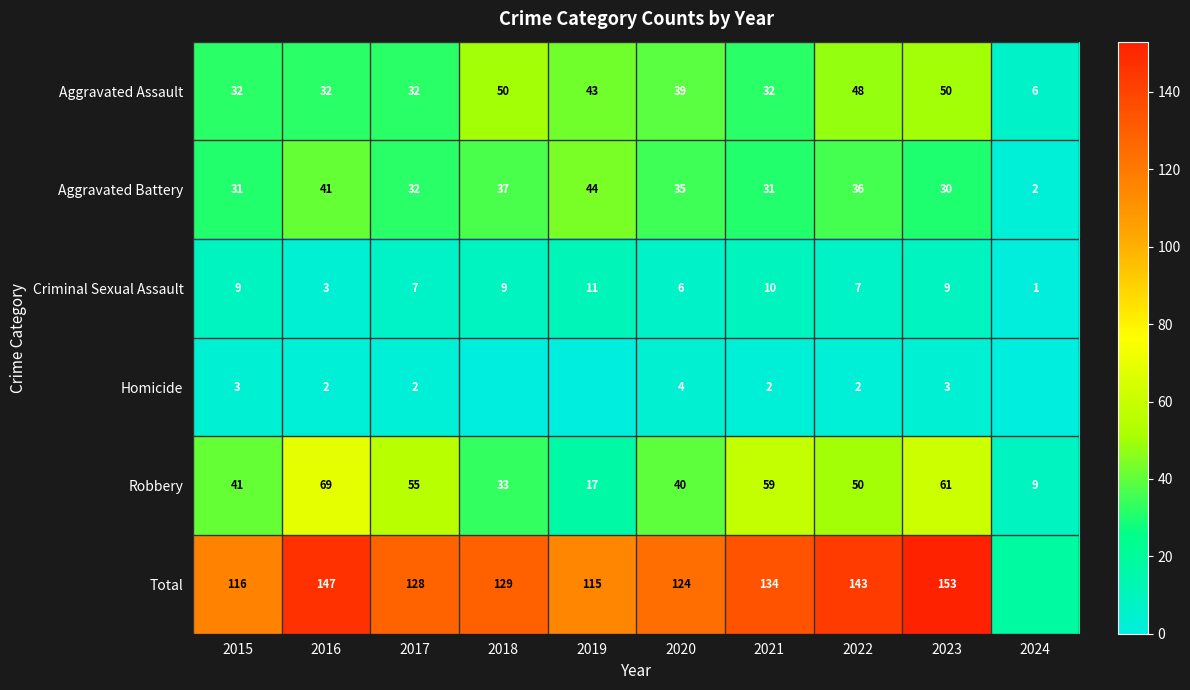

Which has a higher value, 2019 or 2016?

2019